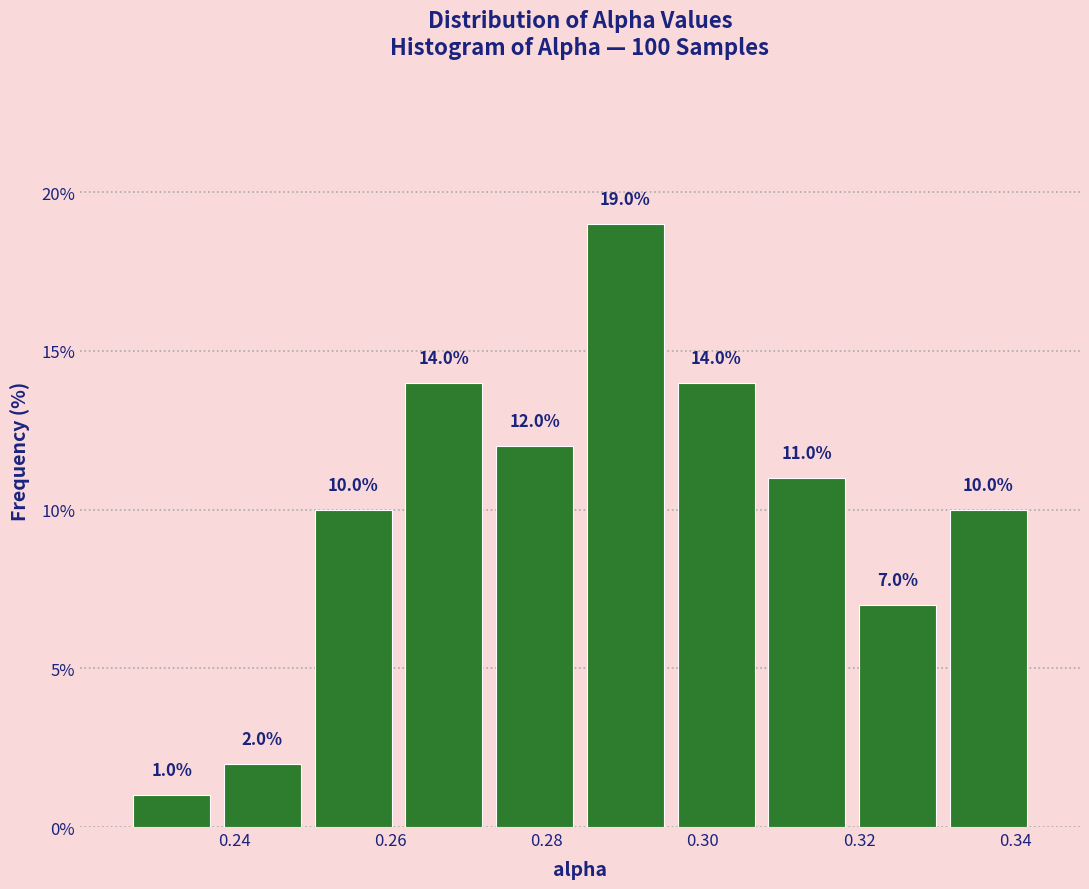

Reading left to right, transcribe this chart: for each bar, give the range it covers on the x-axis and its height. The bar edges are not printed on the chart, so give them approximately, as read against the axis.

0.226 to 0.238: 1.0
0.238 to 0.250: 2.0
0.250 to 0.260: 10.0
0.260 to 0.272: 14.0
0.272 to 0.284: 12.0
0.284 to 0.296: 19.0
0.296 to 0.308: 14.0
0.308 to 0.320: 11.0
0.320 to 0.330: 7.0
0.330 to 0.342: 10.0